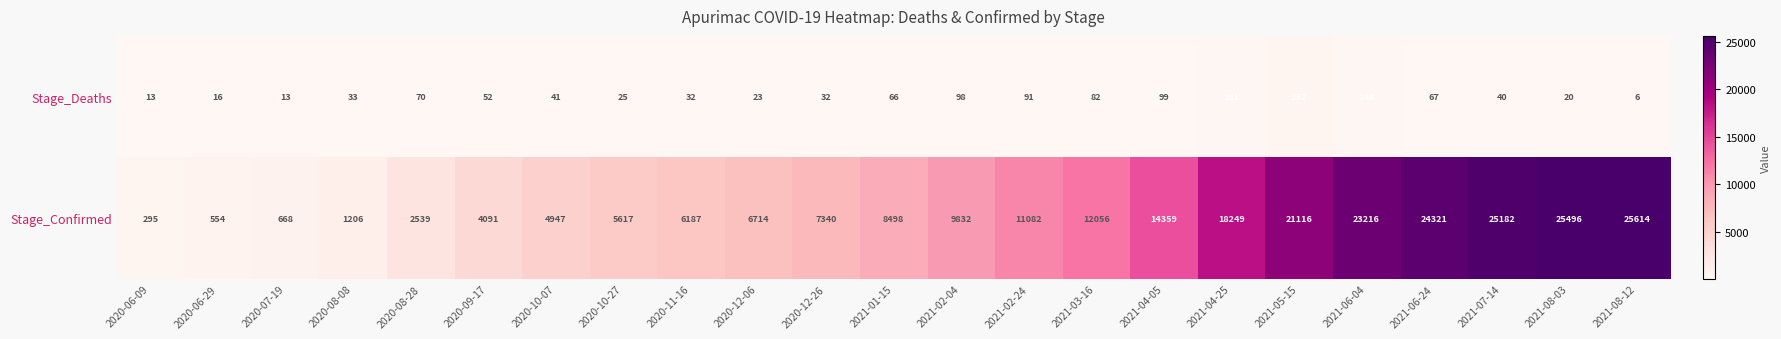

At which label does Stage_Deaths first exceed 41?

2020-08-28